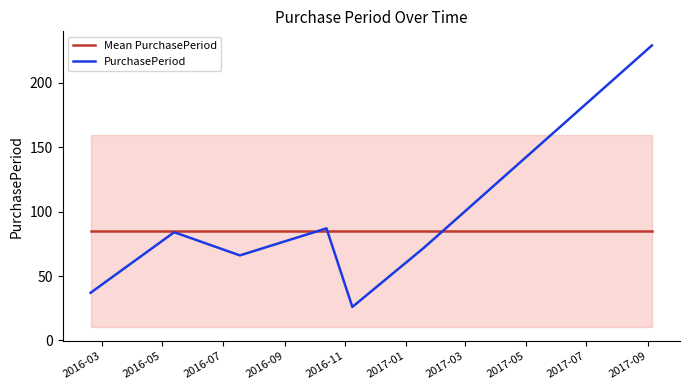

List the series in order of their peak value, lowest first.

Mean PurchasePeriod, PurchasePeriod